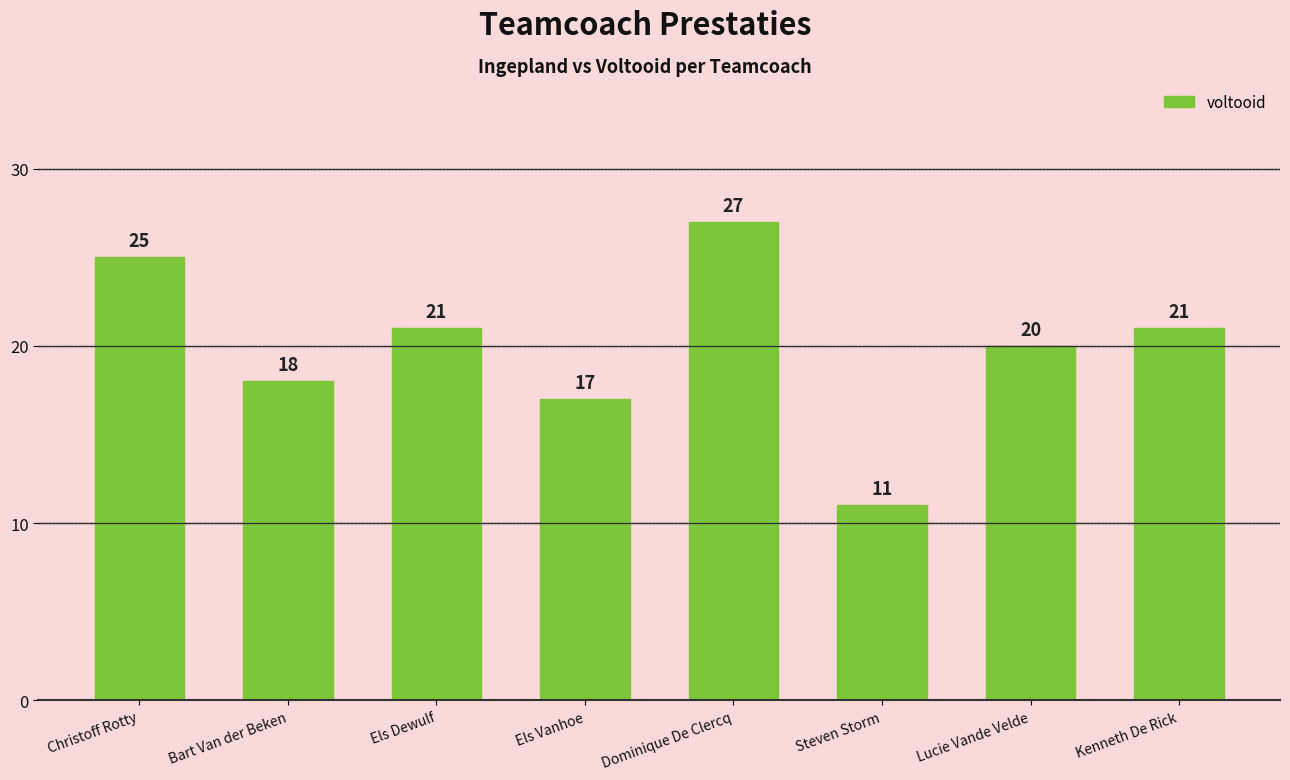

How many bars are there in total?

8